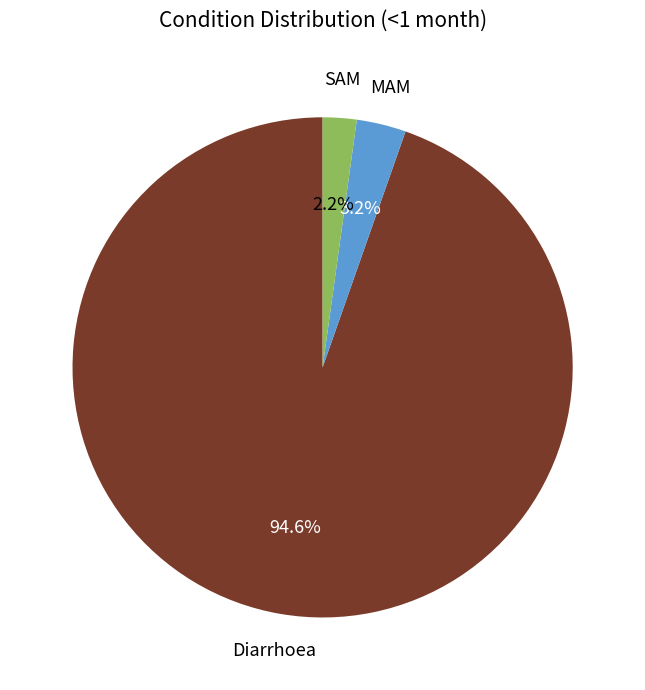

Which slice is the largest?

Diarrhoea